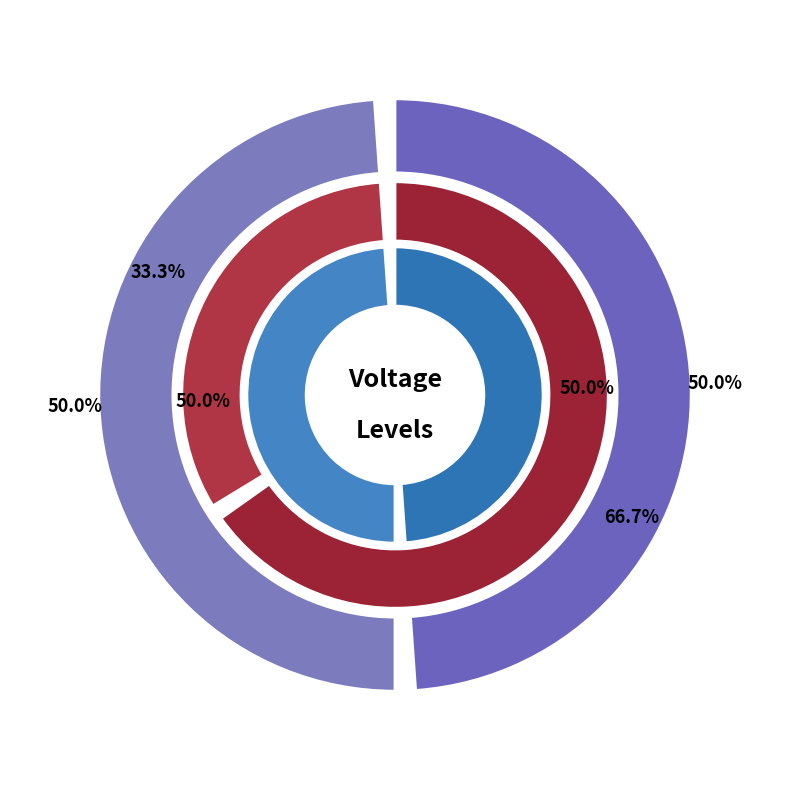

To the nearest percent, what is the average slice percentage?

50%